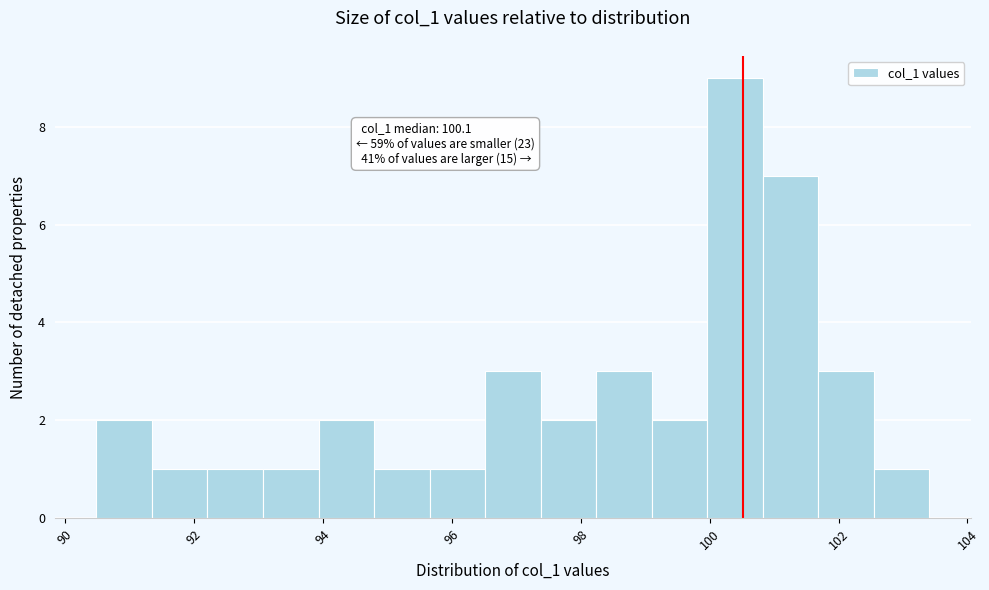

Which range on the x-axis has the tallest bar?

100.0 to 100.8